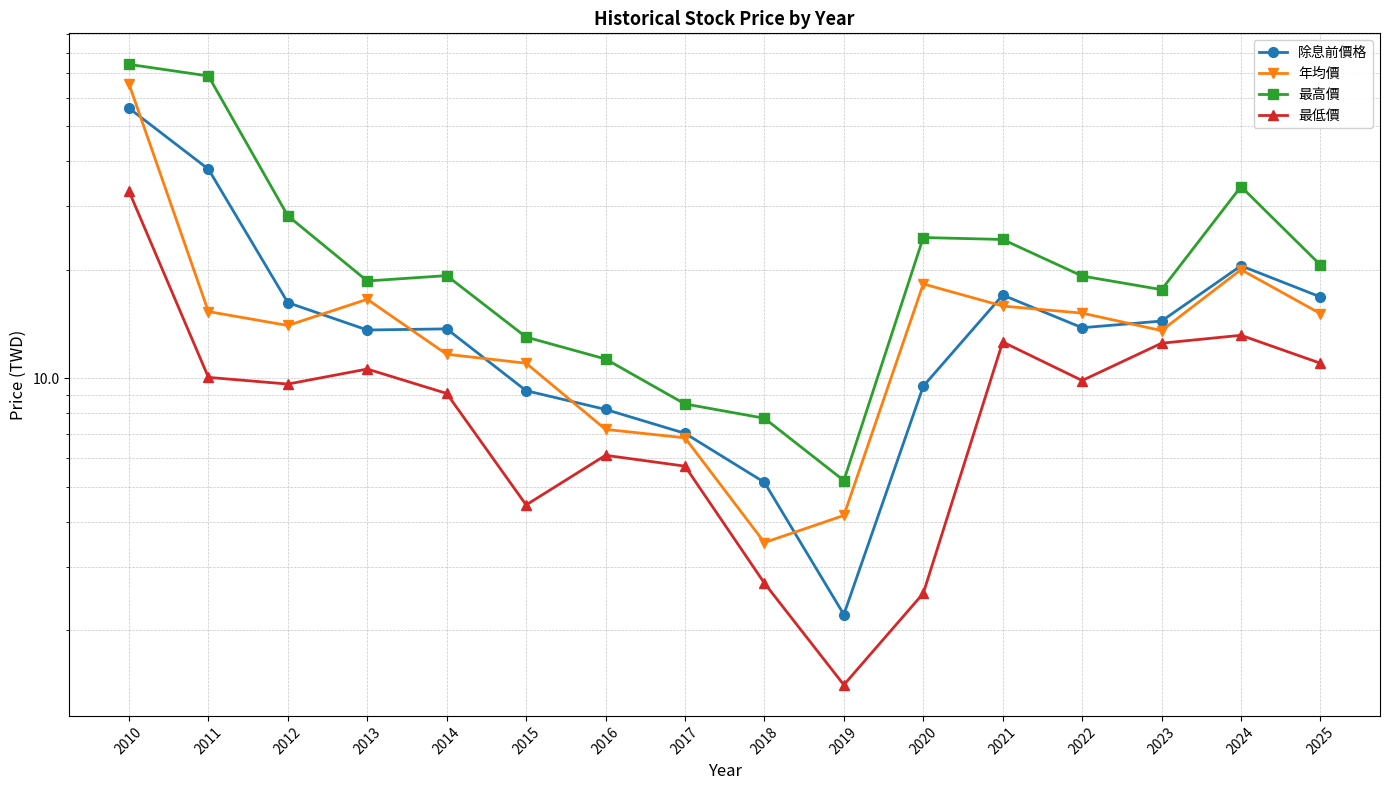

How many interior local peaks does the 最低價 series have?

4